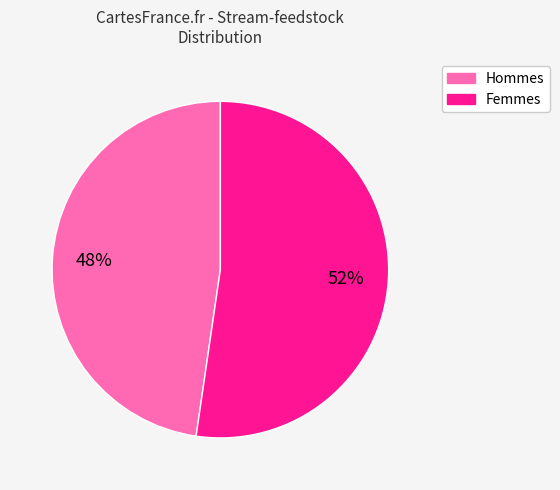

To the nearest percent, what is the average slice percentage?

50%